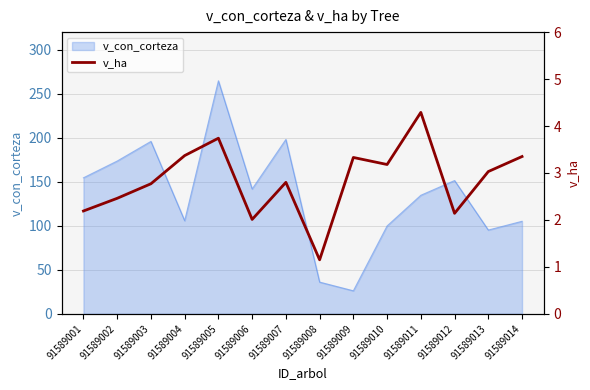

Does the chart have visible grid lines?

Yes